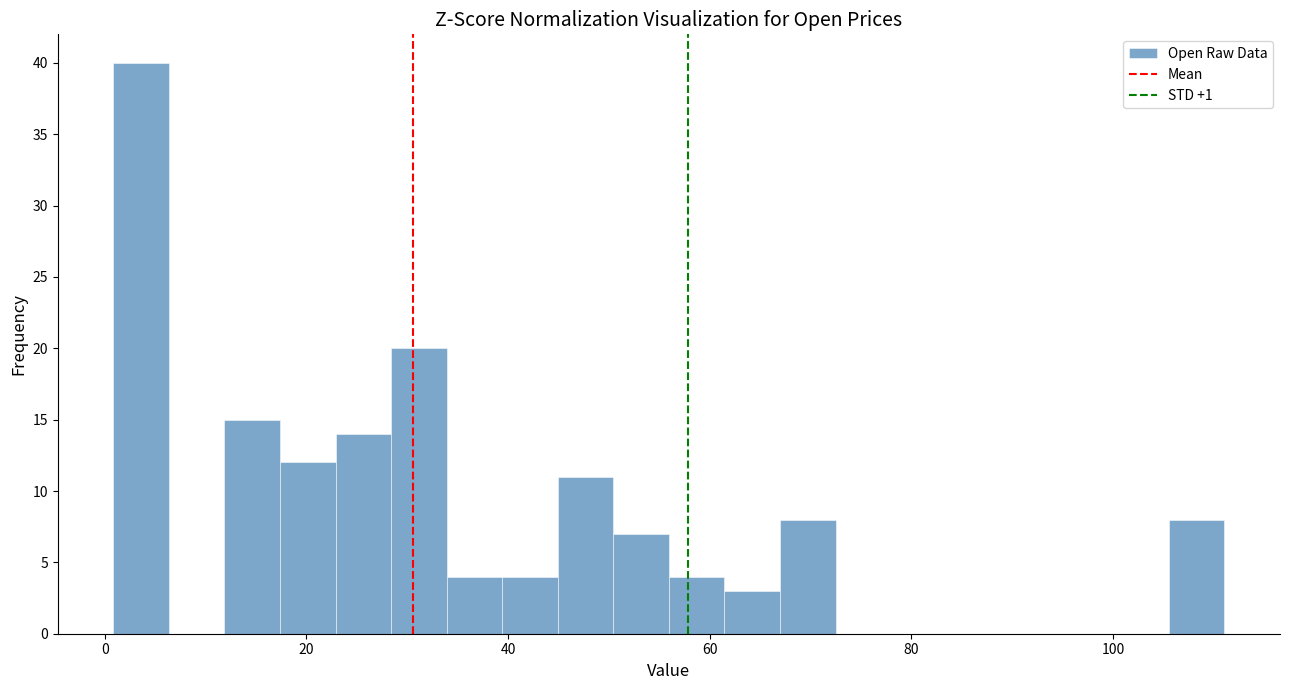

Read against the x-axis, roughly where is the centre of the tallest bar?

4